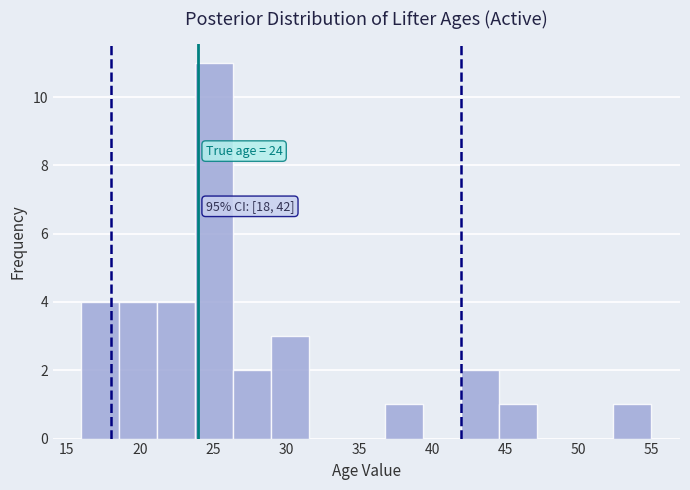

Which range on the x-axis has the tallest bar?

23.8 to 26.4